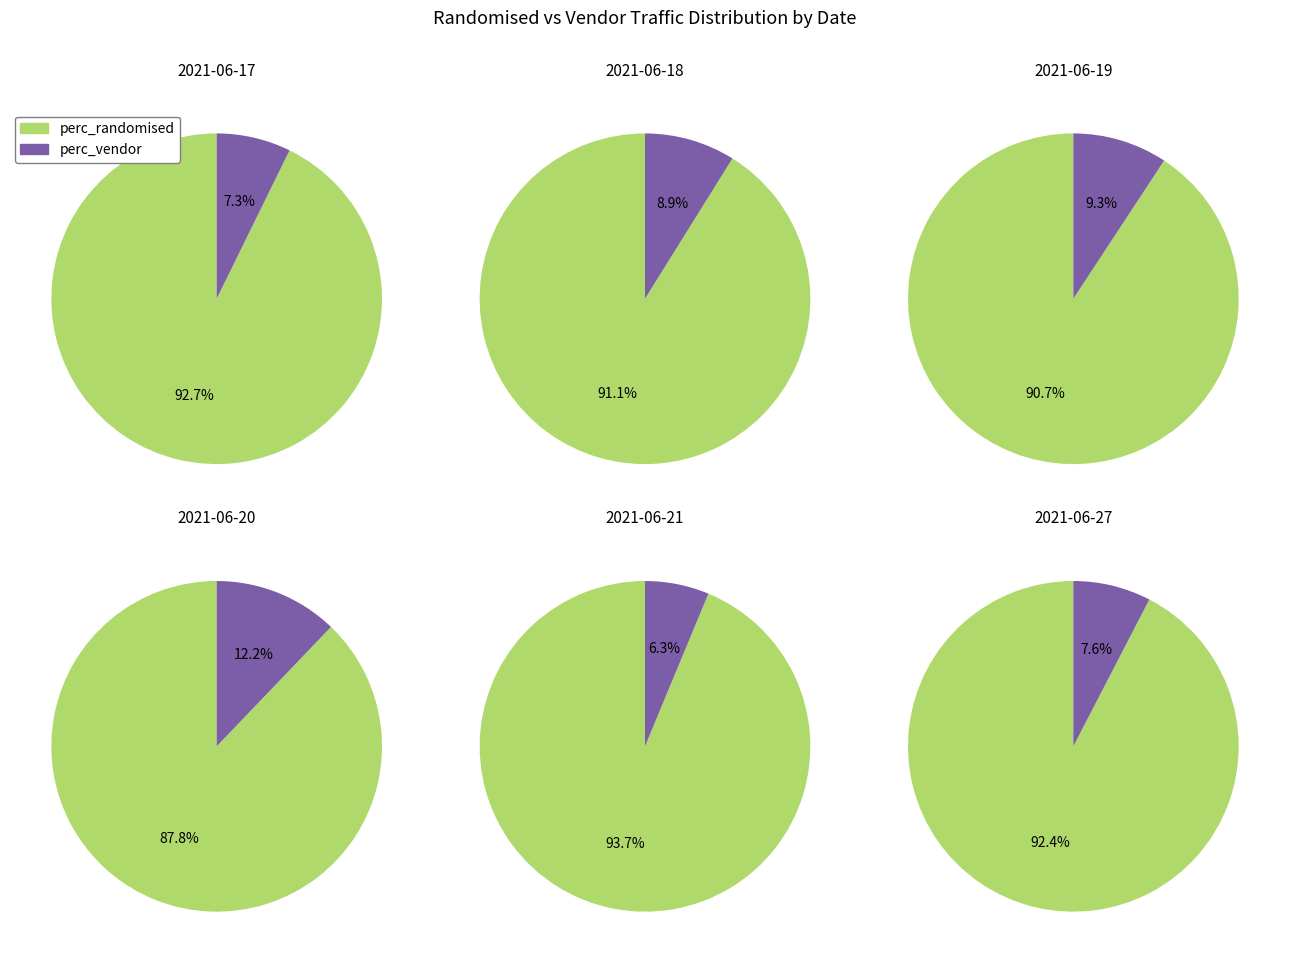

Does 2021-06-24 account for over 50% of the chart?

No